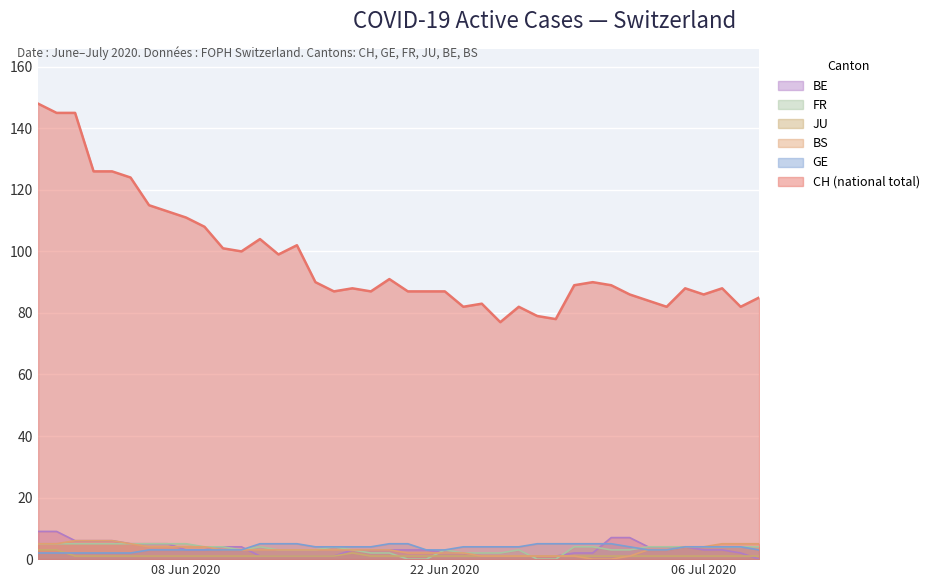

How many intersections are there between BE and BS?

3